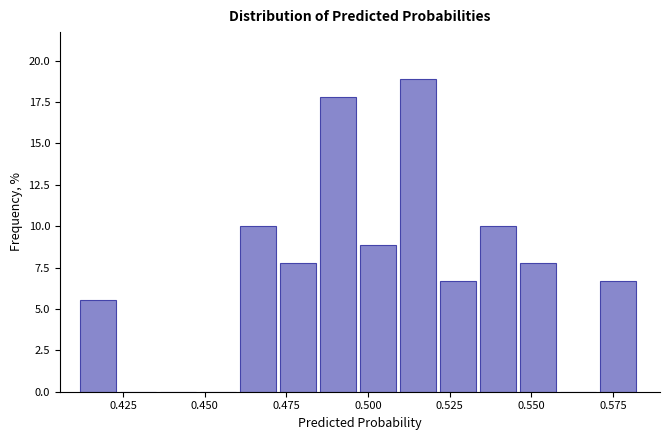

Around what value on the x-axis is the tallest bar? Give the approximate position of its centre, as read against the axis.

0.515